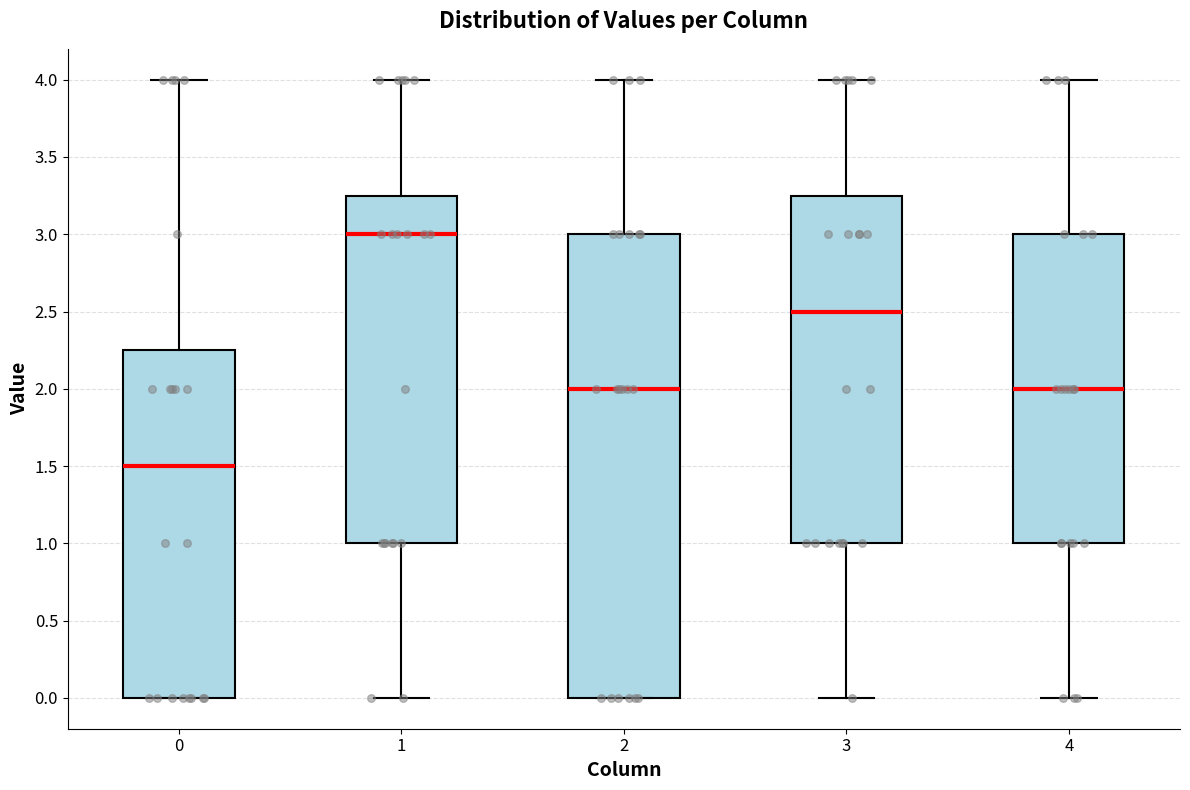

Reading left to right, read every box against the y-axis: the position of its median line, the range the box covers, and the ends of its whiskers. The values are not printed on the chart, so give them approximately, as read against the axis.

0: median 1.50, box 0.00 to 2.25, whiskers 0.00 to 4.00
1: median 3.00, box 1.00 to 3.25, whiskers 0.00 to 4.00
2: median 2.00, box 0.00 to 3.00, whiskers 0.00 to 4.00
3: median 2.50, box 1.00 to 3.25, whiskers 0.00 to 4.00
4: median 2.00, box 1.00 to 3.00, whiskers 0.00 to 4.00